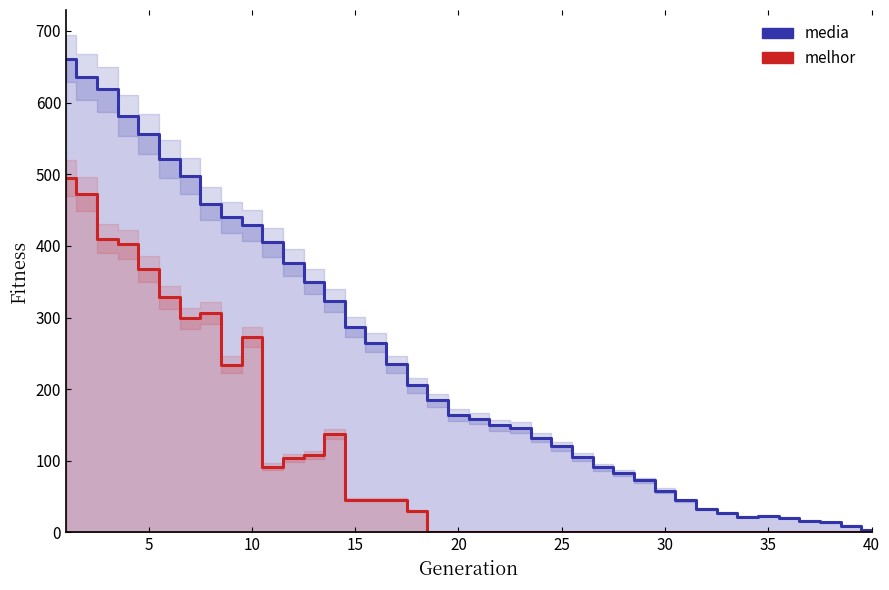

True or false: melhor and media intersect in this chart.

False